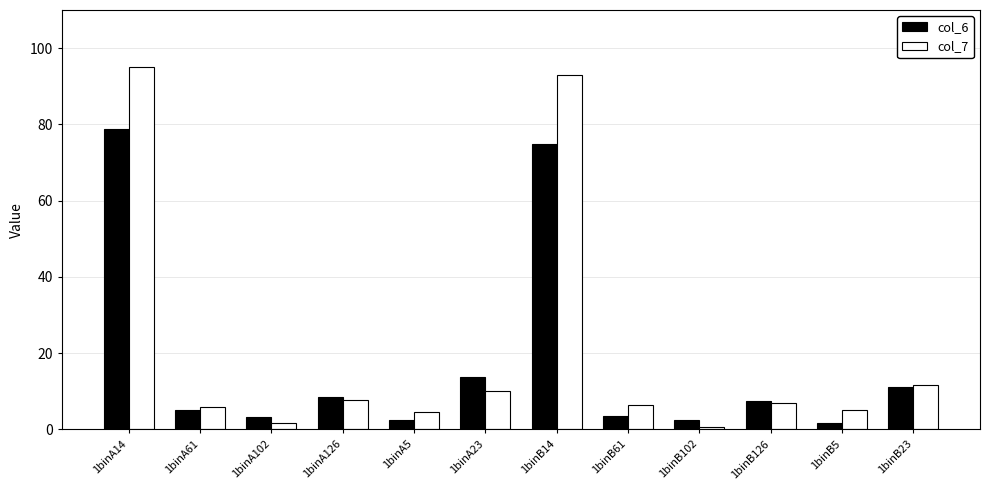

List the series in order of their peak value, lowest first.

col_6, col_7